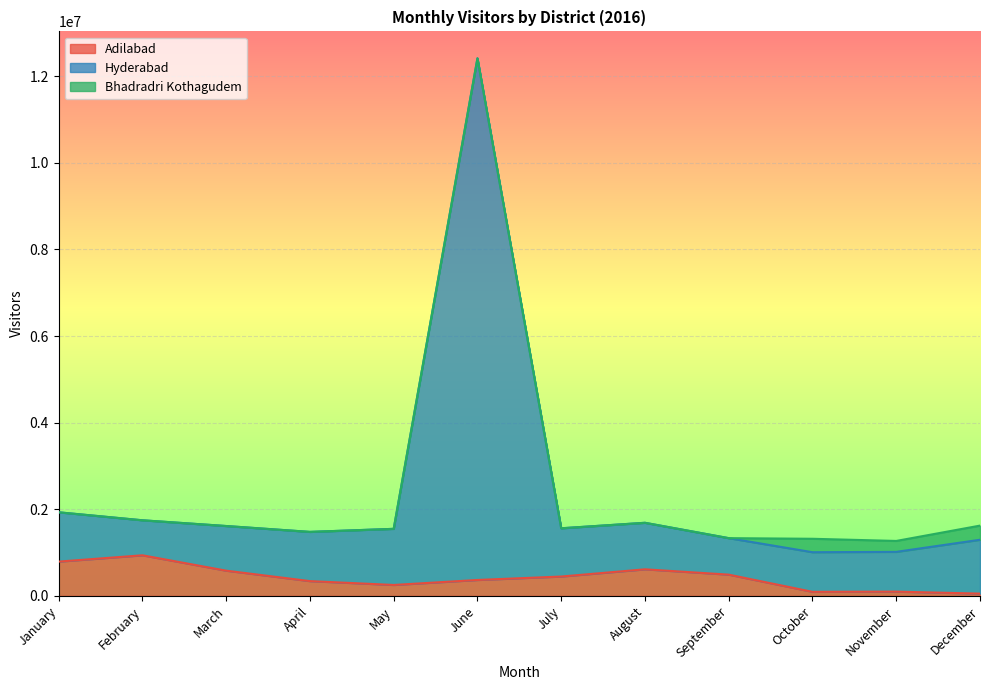

What is the value of the Hyderabad point at the 3rd from the left?

1613761